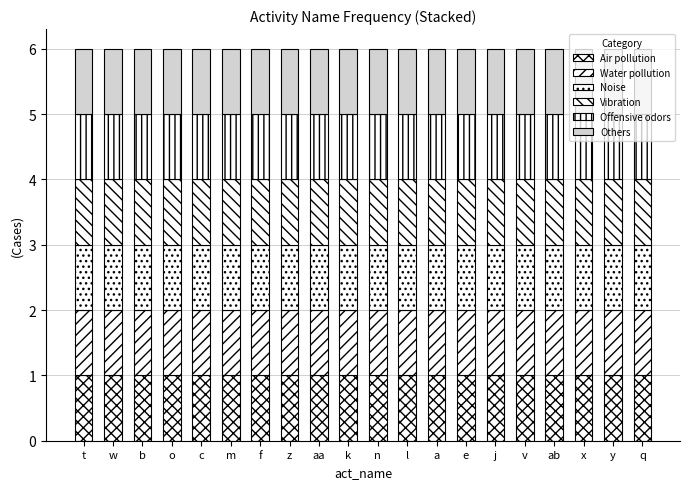

Which has a higher value, e or q?

e